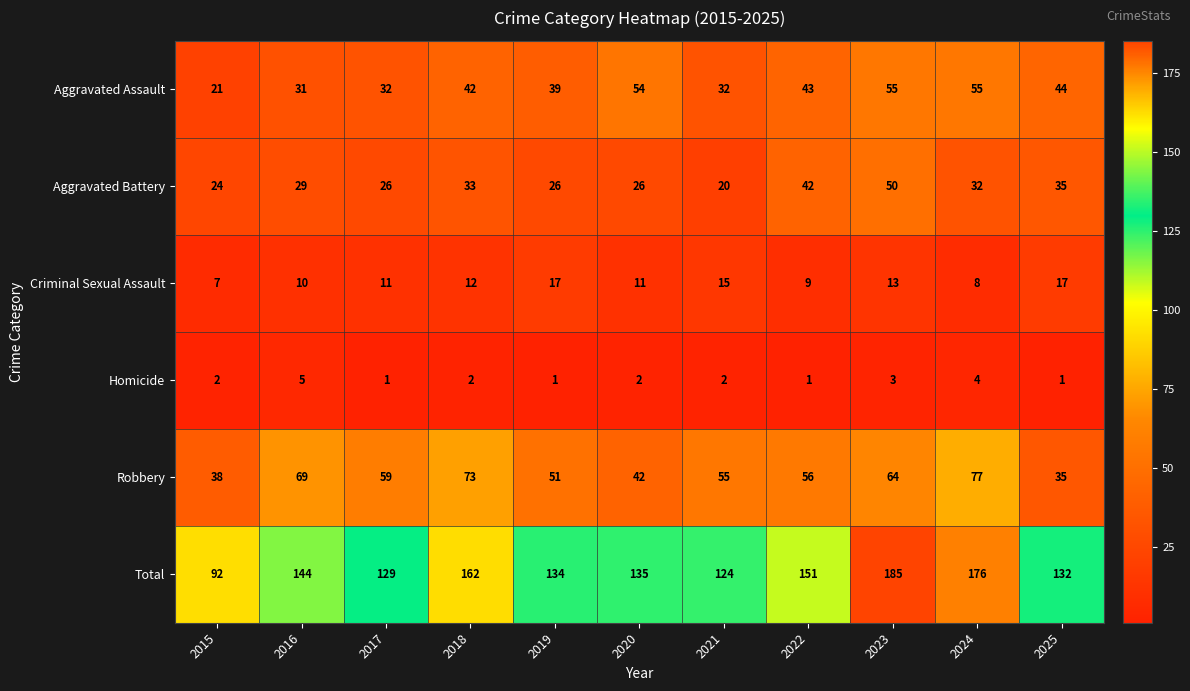

Which series has the largest total across all categories?

Total